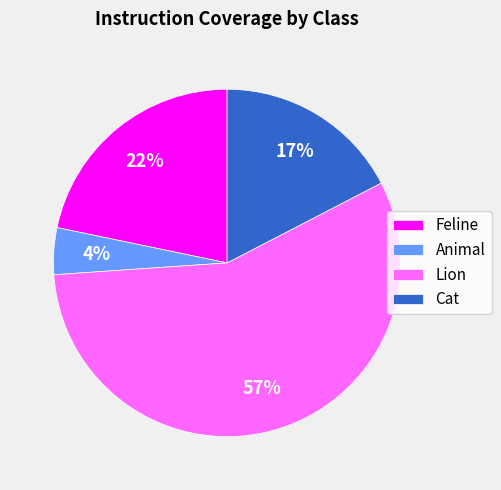

Is the sum of Lion and Cat greater than half?

Yes